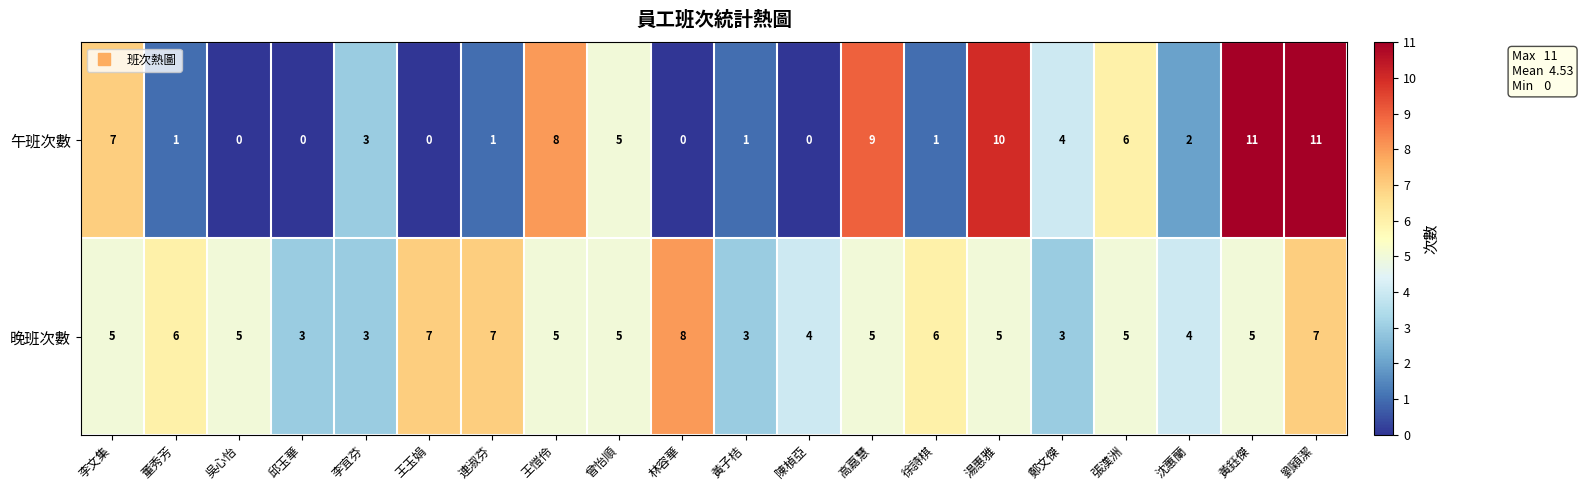

What is the difference between the second highest and minimum values in the 午班次數 series?

11